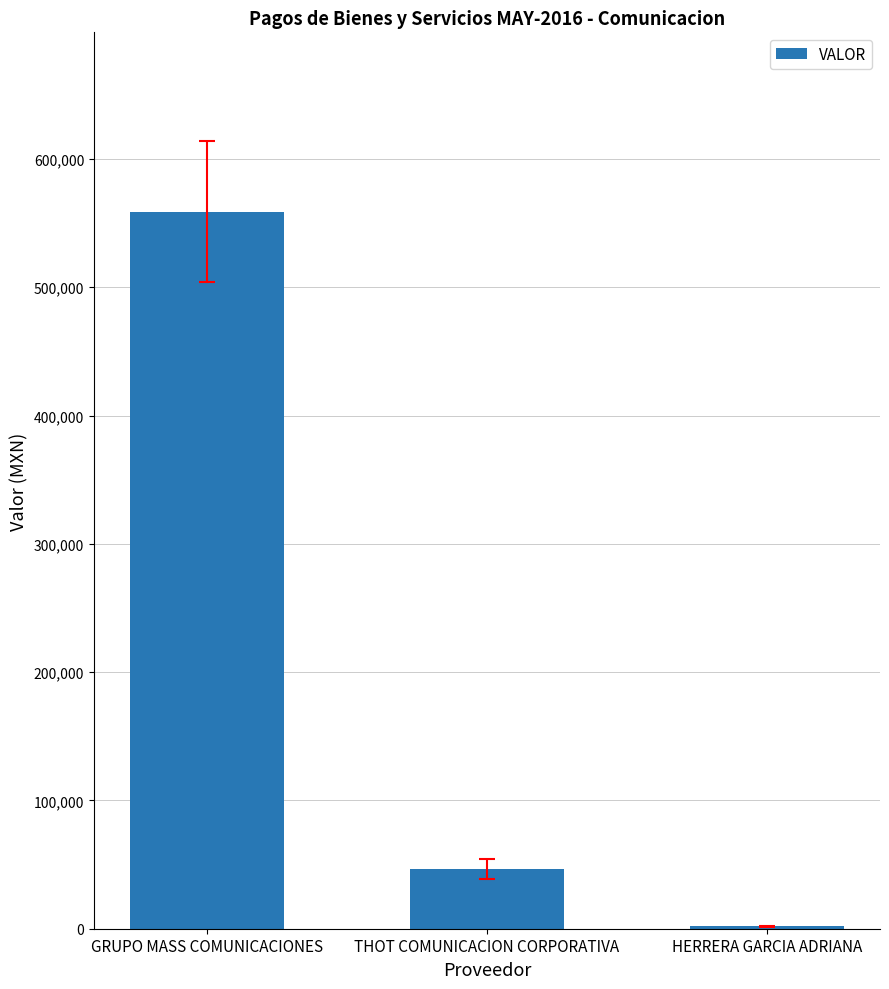

What is the approximate value at GRUPO MASS COMUNICACIONES, to the nearest 10?

558950